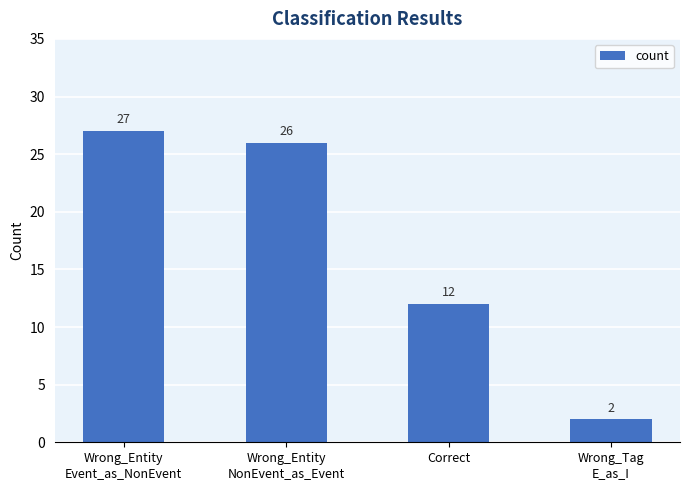

The value at Correct is 20. True or false?

False